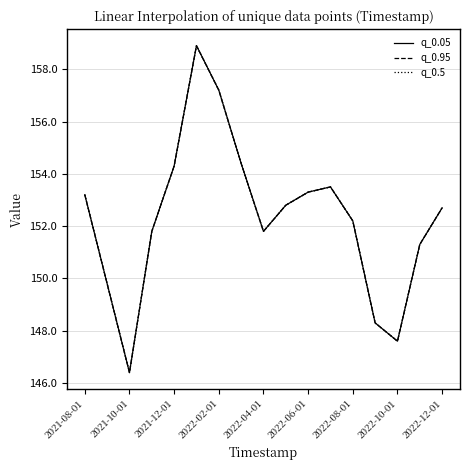

Does the chart have visible grid lines?

Yes